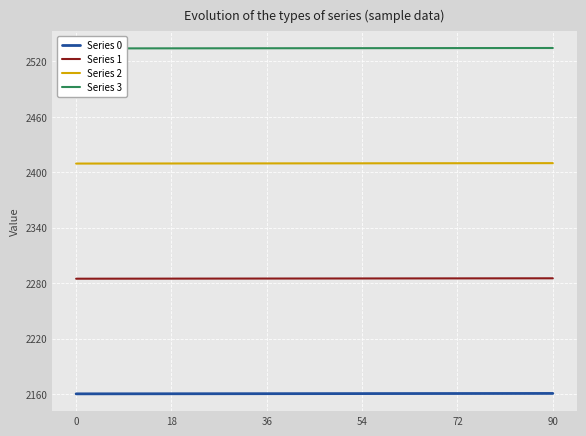

What is the maximum value shown in the chart?

2534.6